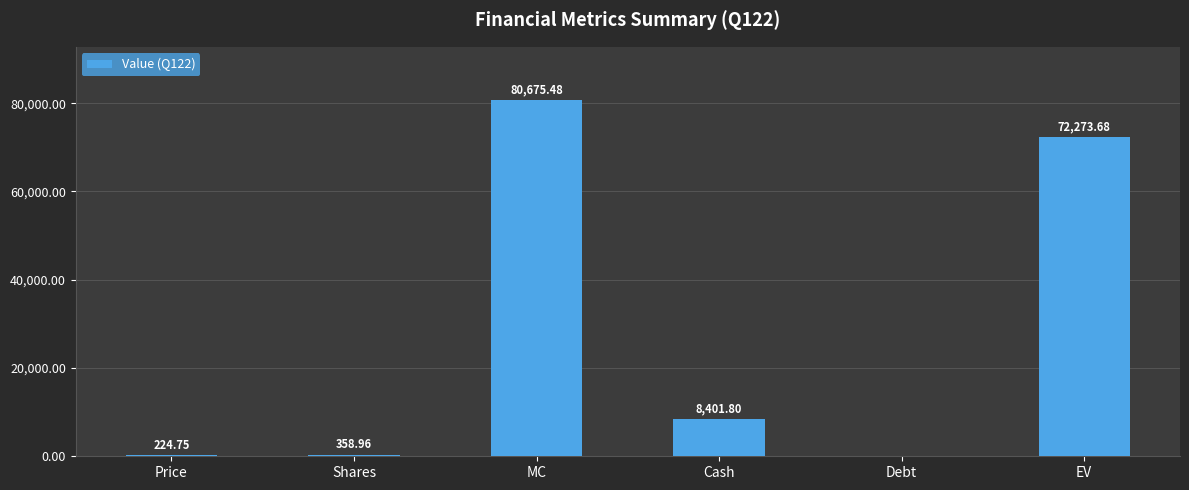

What is the sum of all values?

161934.7